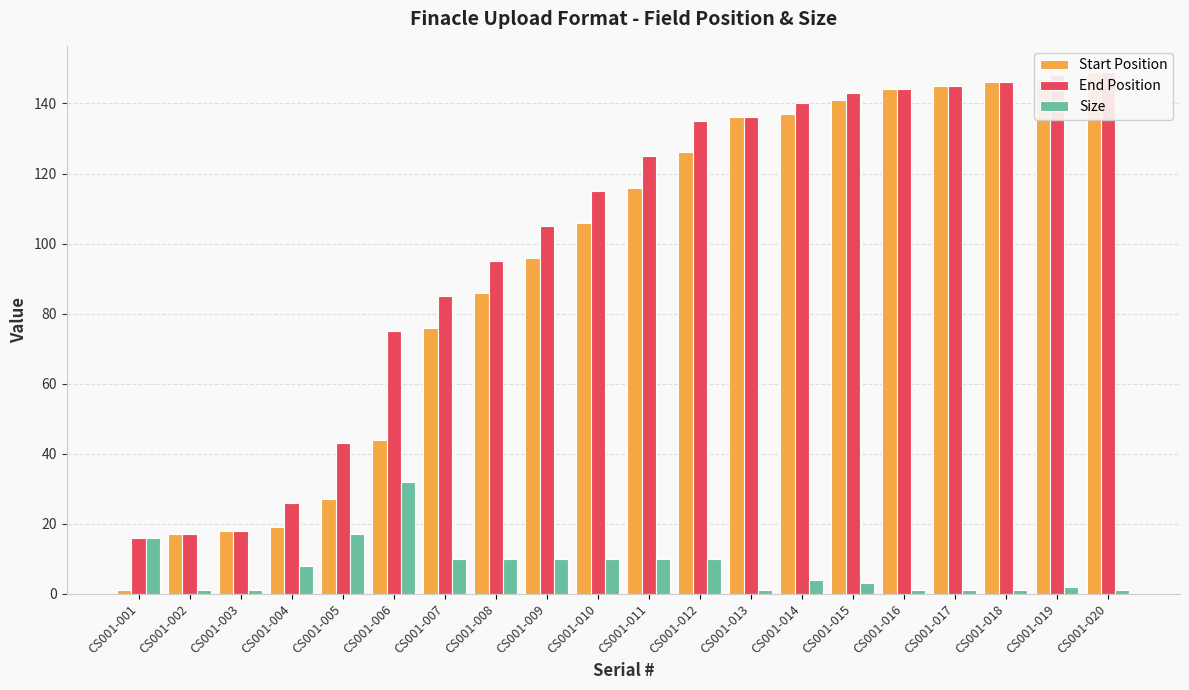

Which series has the largest range (max minus min)?

Start Position